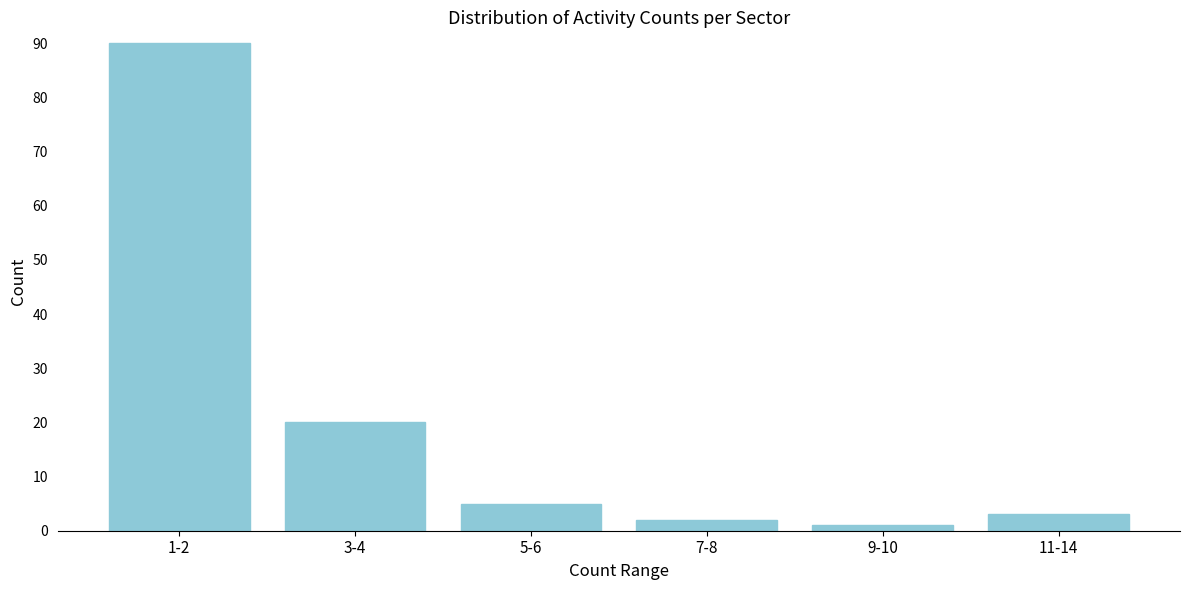

Reading left to right, transcribe all the data shown in this chart.

90	20	5	2	1	3